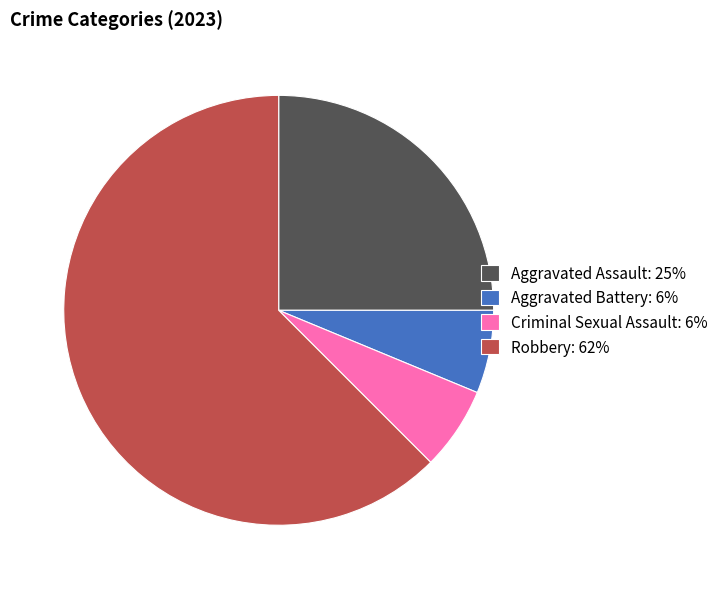

Do Criminal Sexual Assault: 6% and Aggravated Battery: 6% together represent more than half of the pie?

No